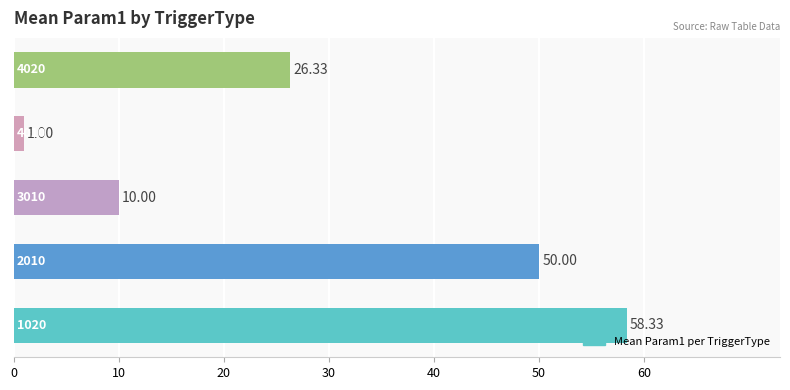

What is the minimum value shown in the chart?

1.0